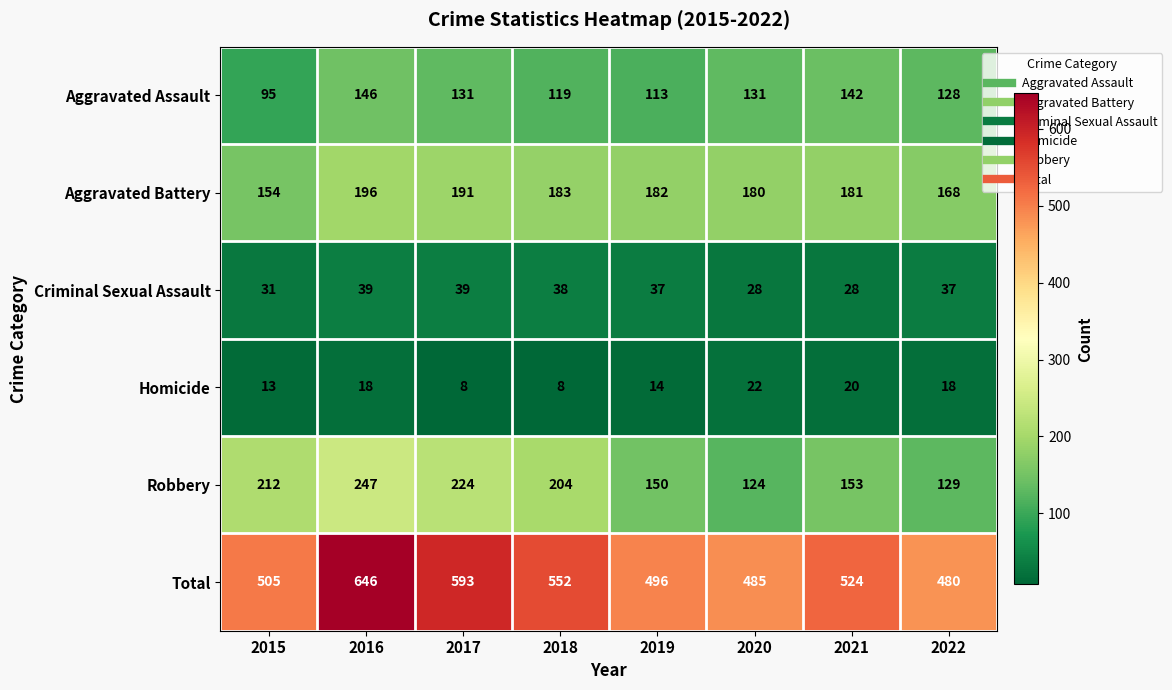

Which series has the largest range (max minus min)?

Total